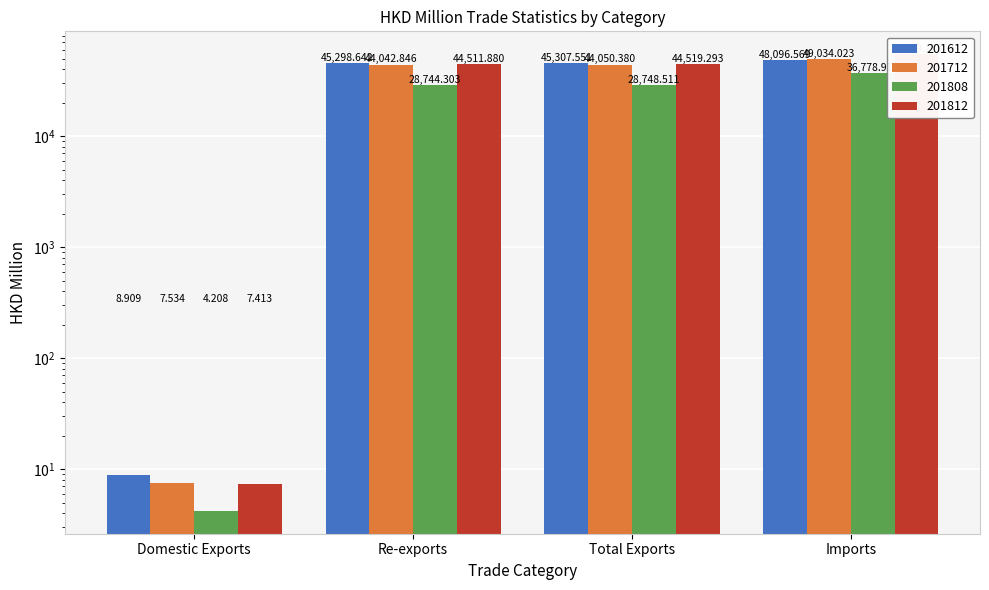

Is the value of 201812 at Imports greater than the value of 201808 at Total Exports?

Yes